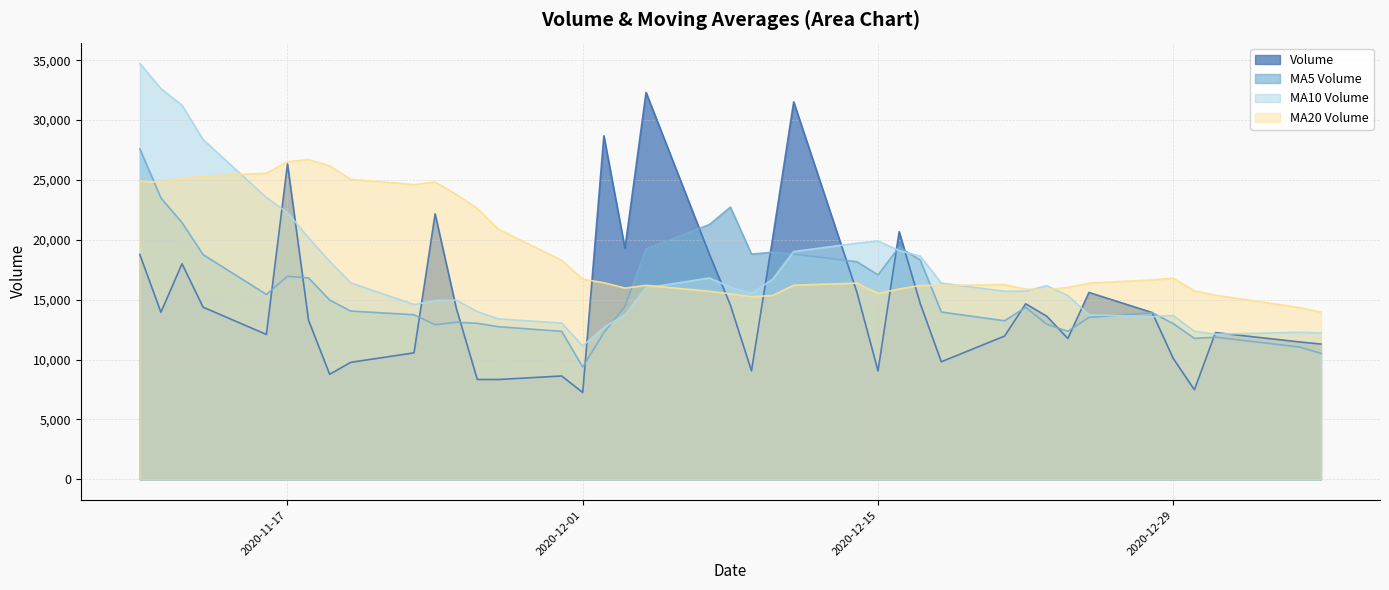

How many values in the v_ma10 series exceed 15987?

20